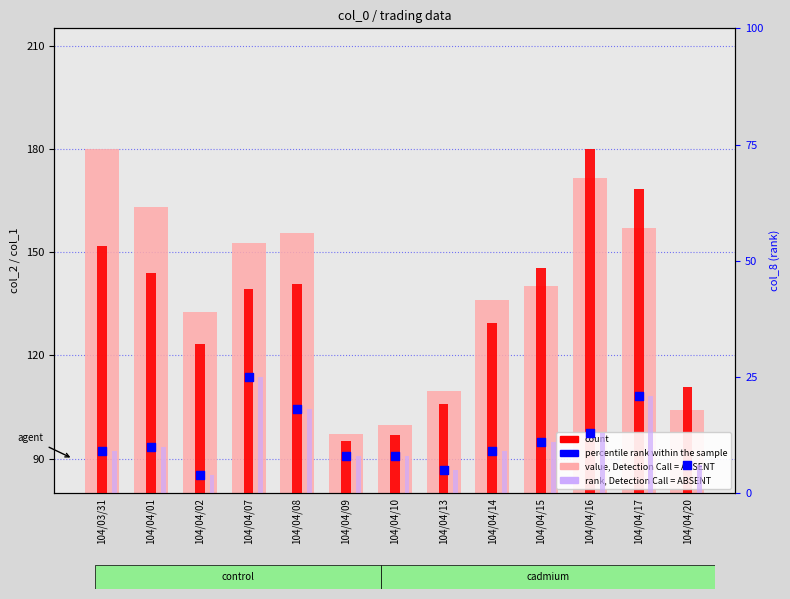

Is the value of percentile rank within the sample at 104/04/15 greater than the value of rank, Detection Call = ABSENT at 104/04/14?

Yes